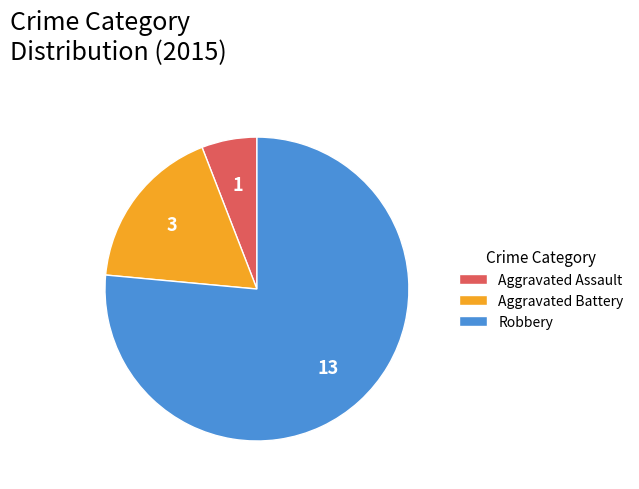

Which category has the smallest portion of the pie?

Aggravated Assault